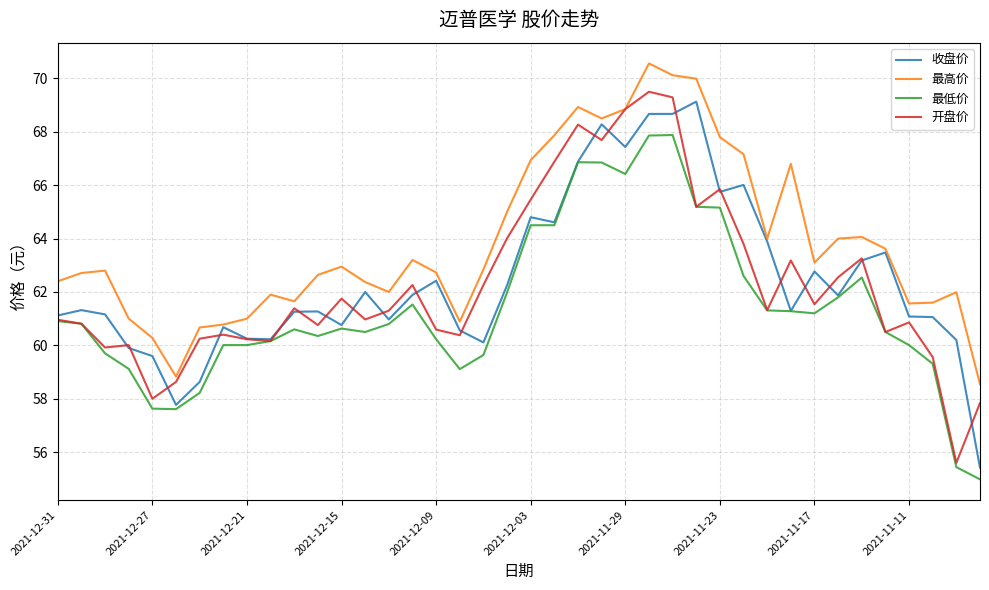

Does the chart have visible grid lines?

Yes